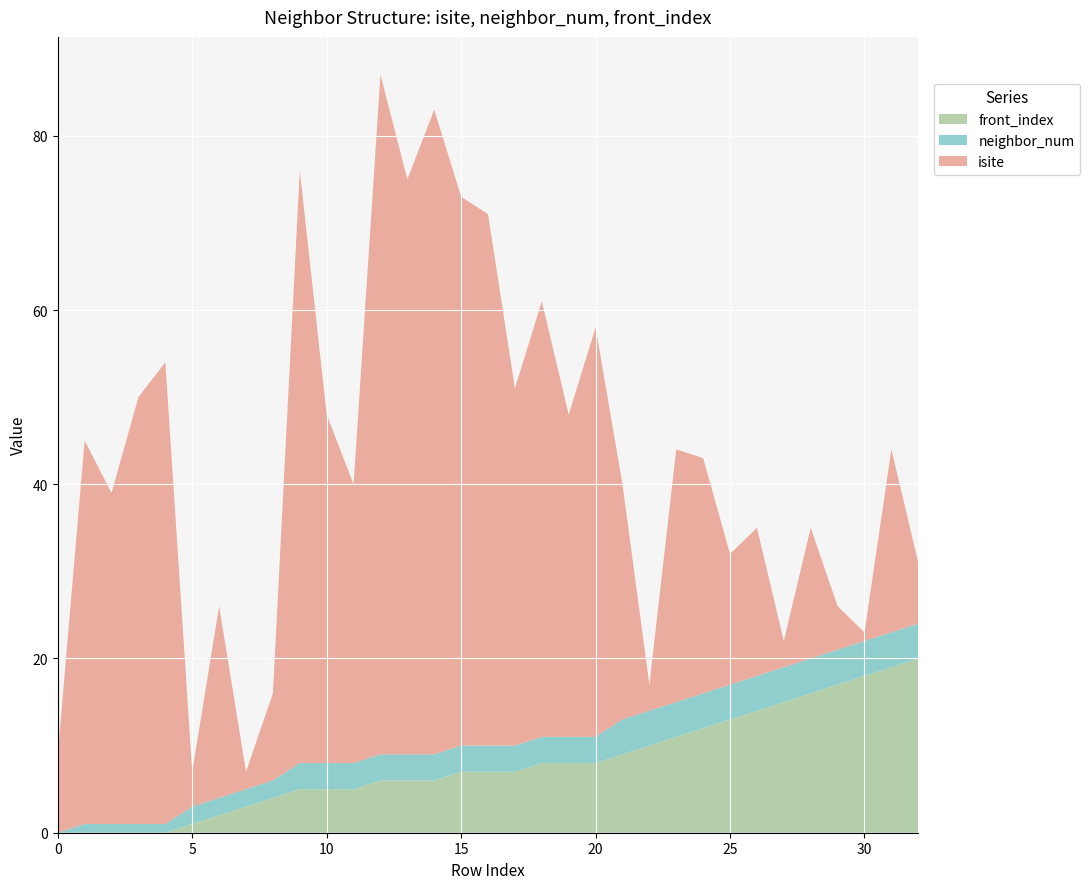

Reading right to left, extract all data points from this chart.

neighbor_num: 32=4	31=4	30=4	29=4	28=4	27=4	26=4	25=4	24=4	23=4	22=4	21=4	20=3	19=3	18=3	17=3	16=3	15=3	14=3	13=3	12=3	11=3	10=3	9=3	8=2	7=2	6=2	5=2	4=1	3=1	2=1	1=1	0=0
isite: 32=7	31=21	30=1	29=5	28=15	27=3	26=17	25=15	24=27	23=29	22=3	21=27	20=47	19=37	18=50	17=41	16=61	15=63	14=74	13=66	12=78	11=32	10=40	9=68	8=10	7=2	6=22	5=4	4=53	3=49	2=38	1=44	0=9
front_index: 32=20	31=19	30=18	29=17	28=16	27=15	26=14	25=13	24=12	23=11	22=10	21=9	20=8	19=8	18=8	17=7	16=7	15=7	14=6	13=6	12=6	11=5	10=5	9=5	8=4	7=3	6=2	5=1	4=0	3=0	2=0	1=0	0=0